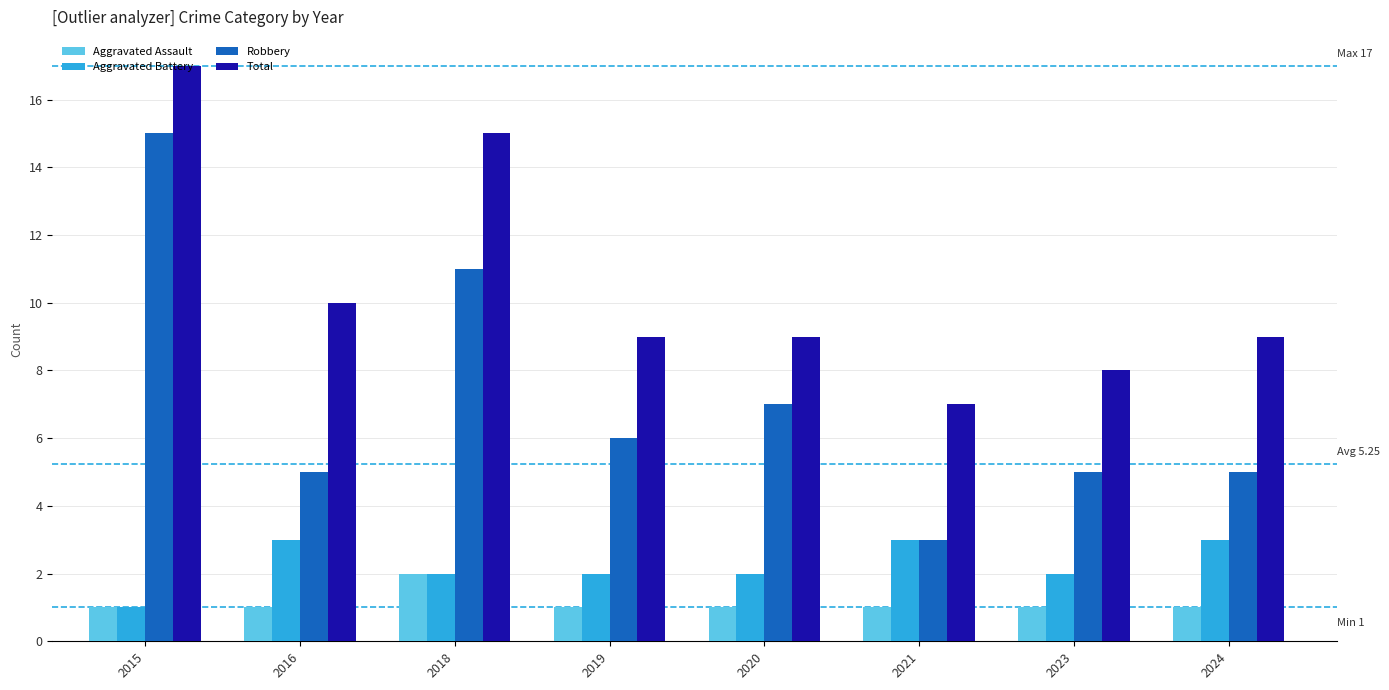

At 2019, list the series in order from smallest to largest.

Aggravated Assault, Aggravated Battery, Robbery, Total